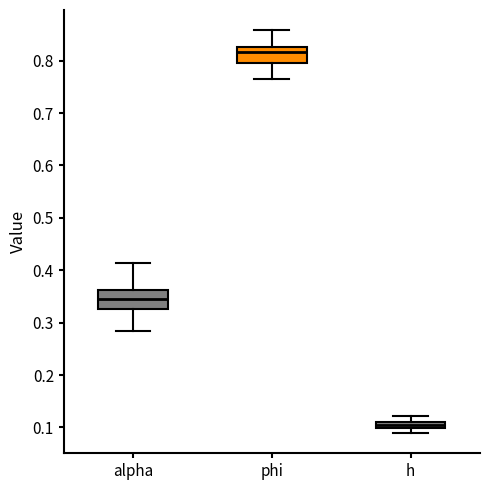

Which box's median line is the highest?

phi